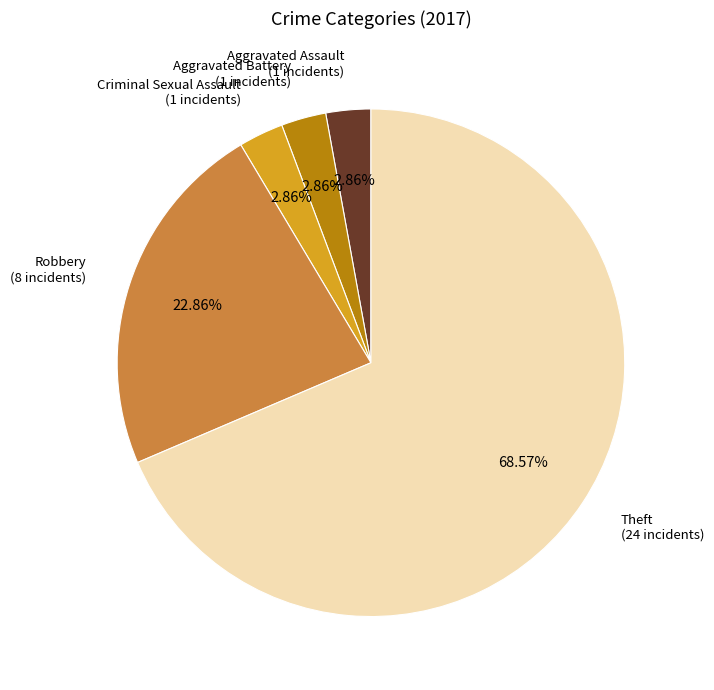

Is the sum of Theft (24 incidents) and Criminal Sexual Assault (1 incidents) greater than half?

Yes